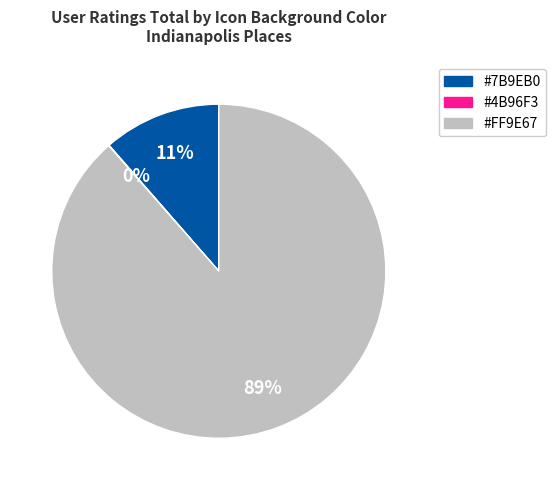

To the nearest percent, what is the average slice percentage?

33%